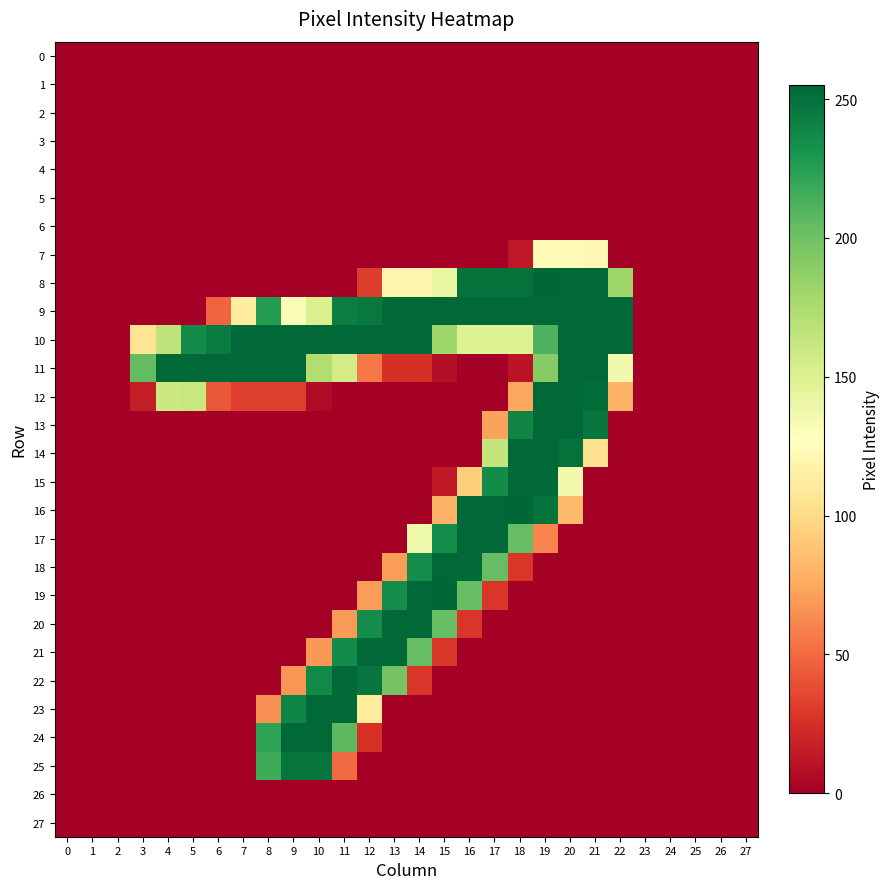

Which series has the largest range (max minus min)?

8